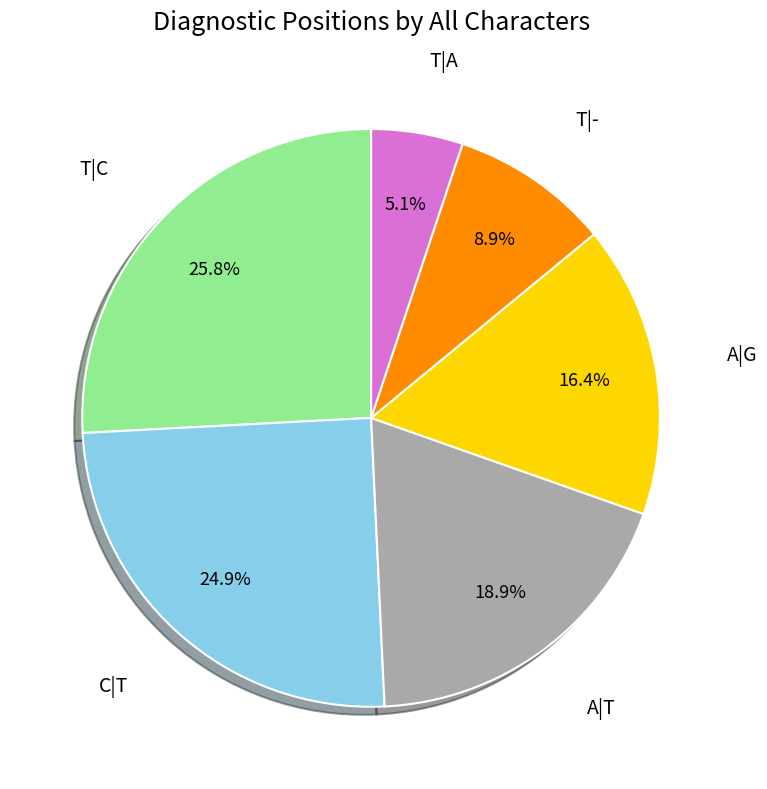

Does any single category account for the majority?

No